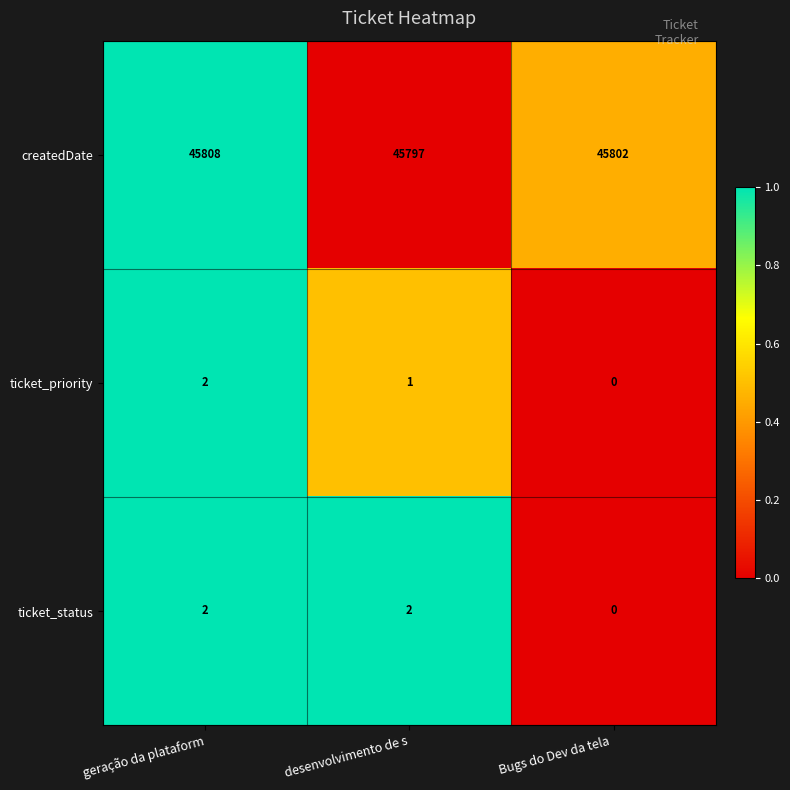

How many createdDate values are between 45797 and 45808?

3